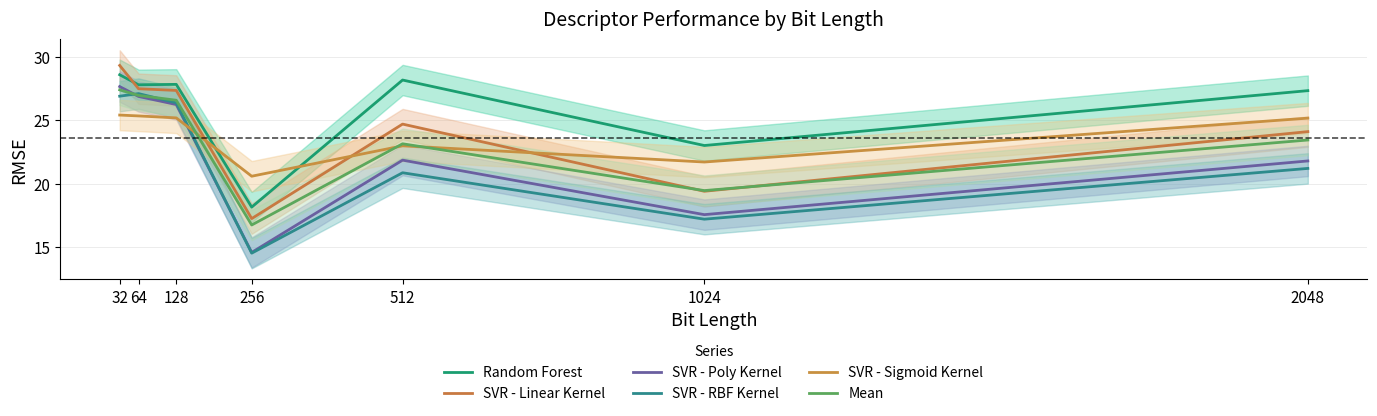

List the labels in order of Mean value, largest first.

32, 64, 128, 2048, 512, 1024, 256